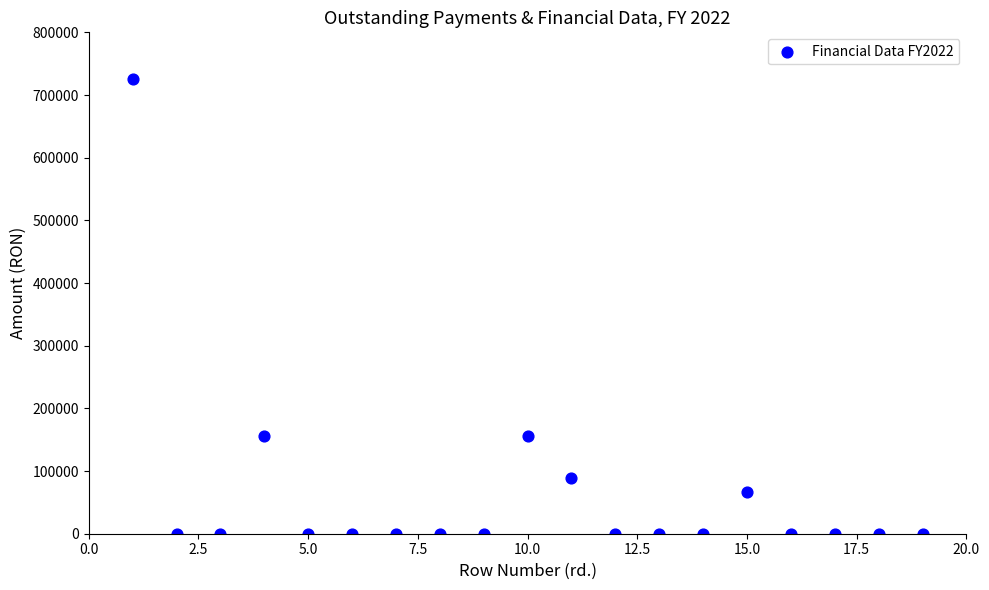

What is the range of X values (max minus min)?

18